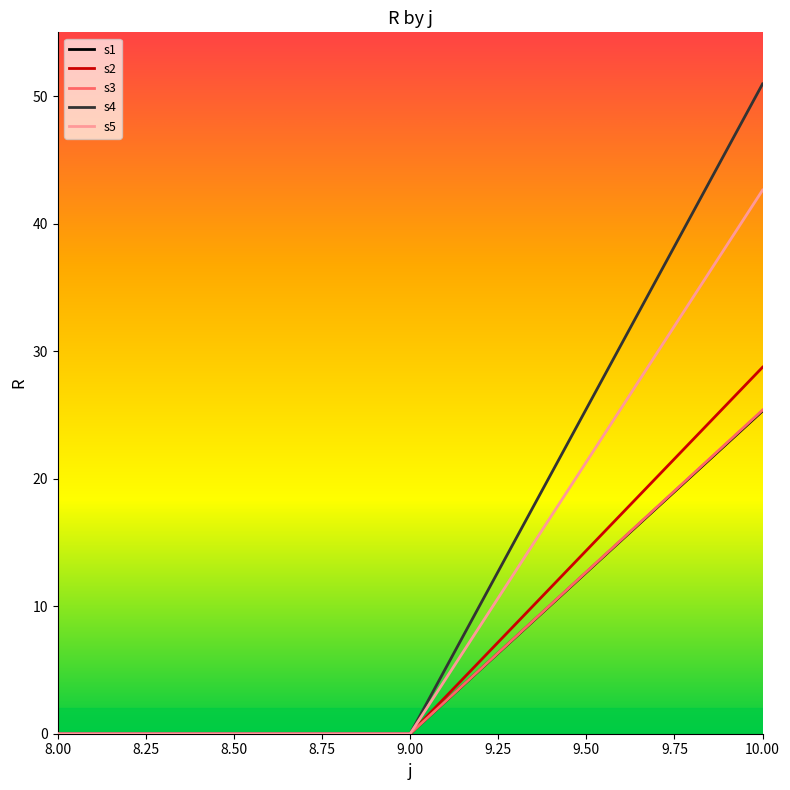

Which category has the highest value across all series?

10.00